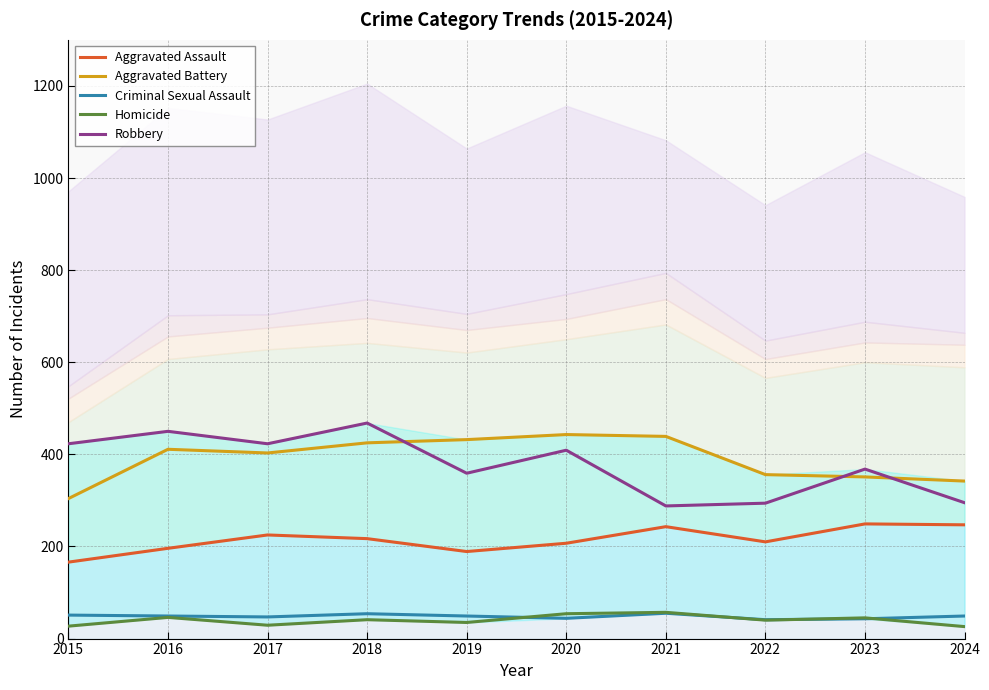

What value does the Robbery series have at 2017?

423